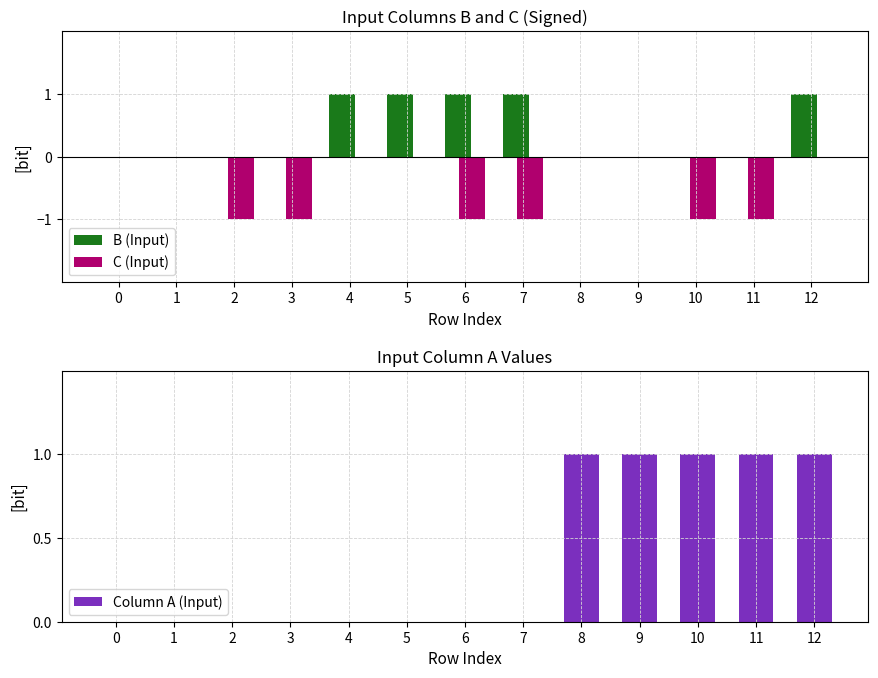

Rank the categories by C (Input) value from highest to lowest.

0, 1, 4, 5, 8, 9, 12, 2, 3, 6, 7, 10, 11